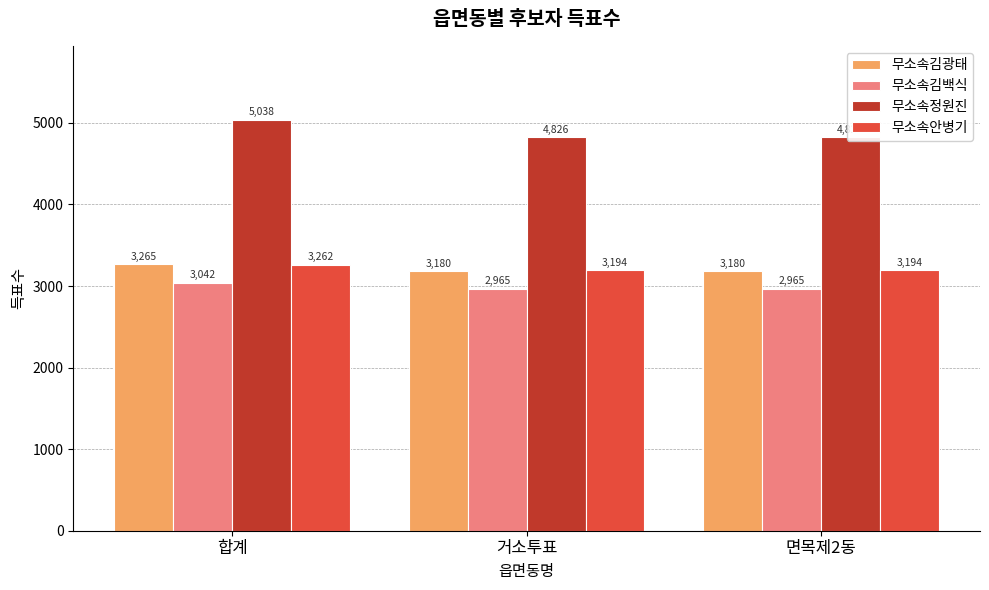

At how many categories does at least one series exceed 3364?

3